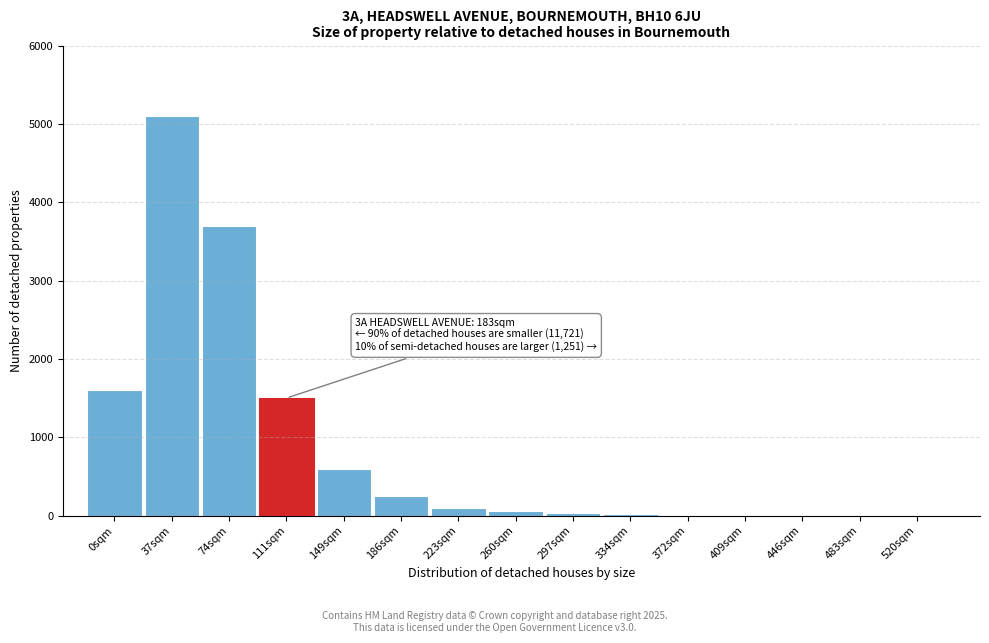

What is the sum of all values?

12988